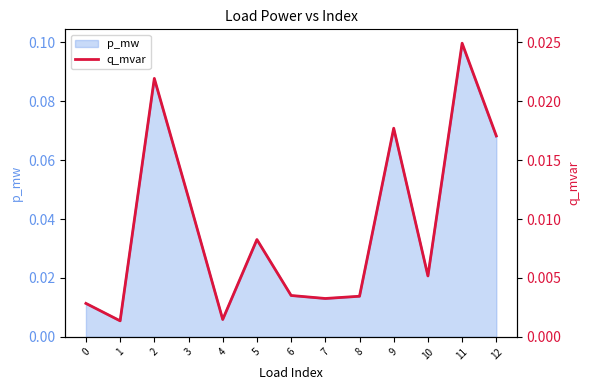

The chart shows a value of 0.0 at 7. True or false?

False